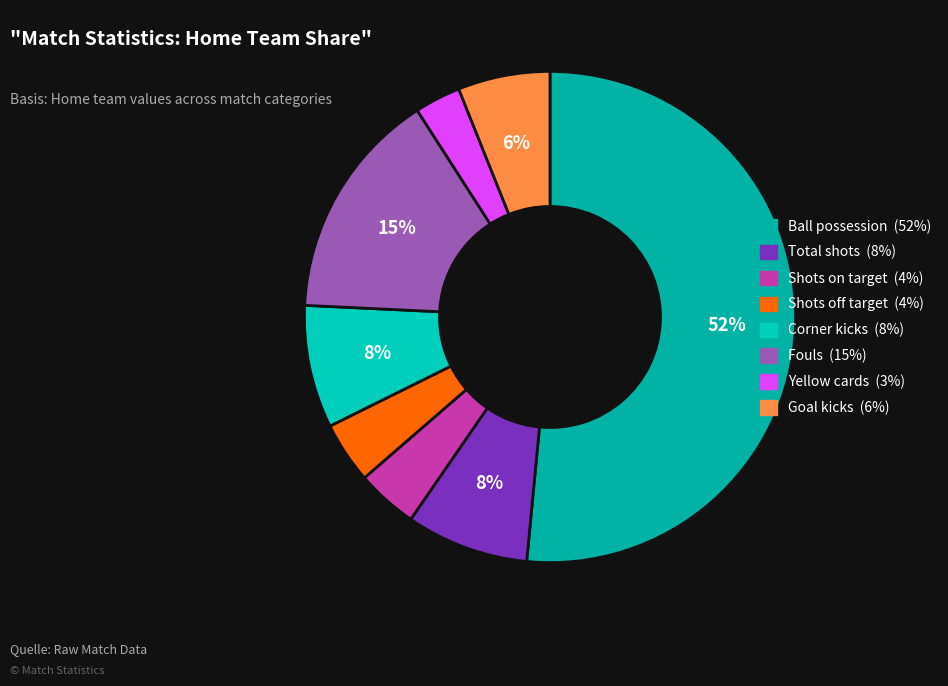

To the nearest percent, what percentage of the pie is Yellow cards?

3%